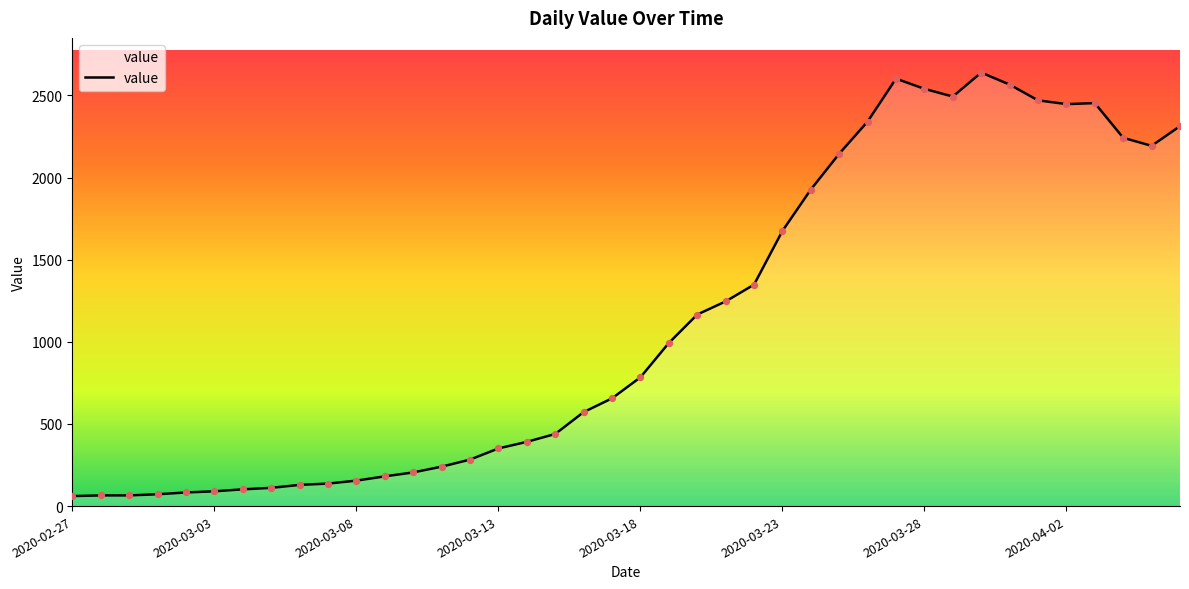

What is the greatest value displayed?

2639